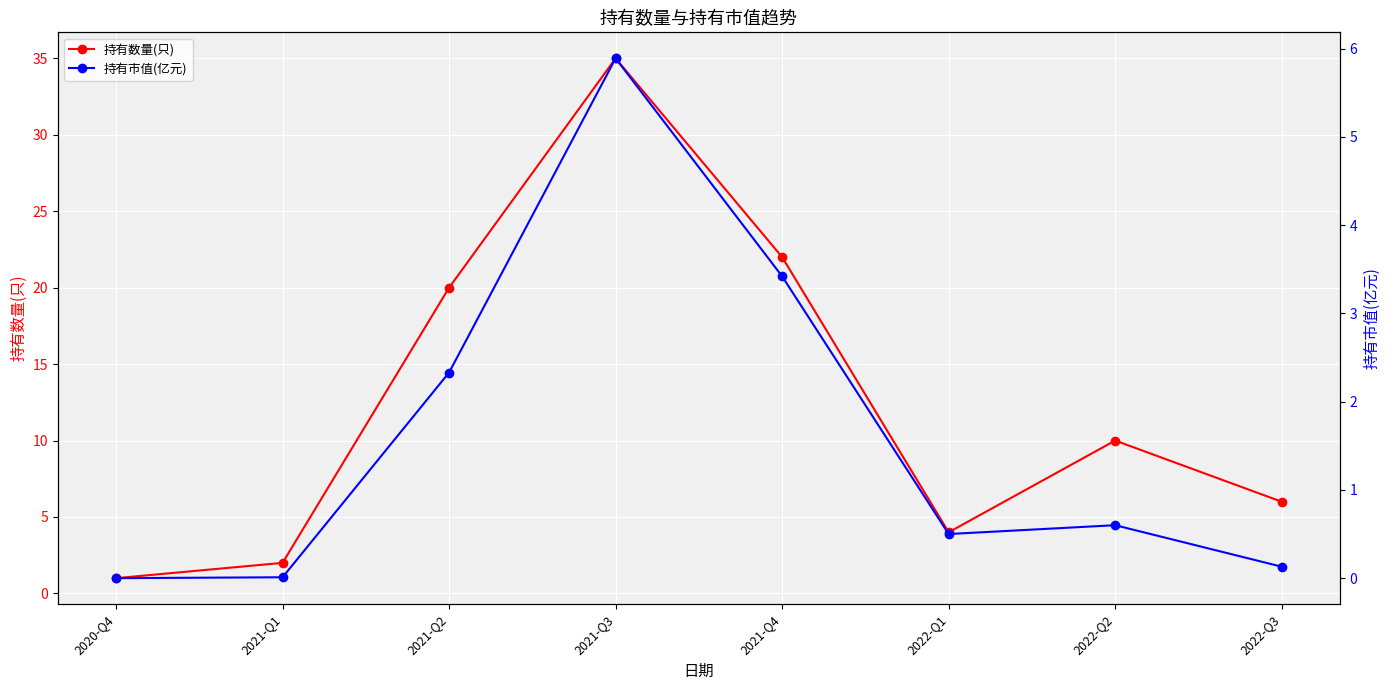

Which has a higher value, 2022-Q2 or 2021-Q3?

2021-Q3